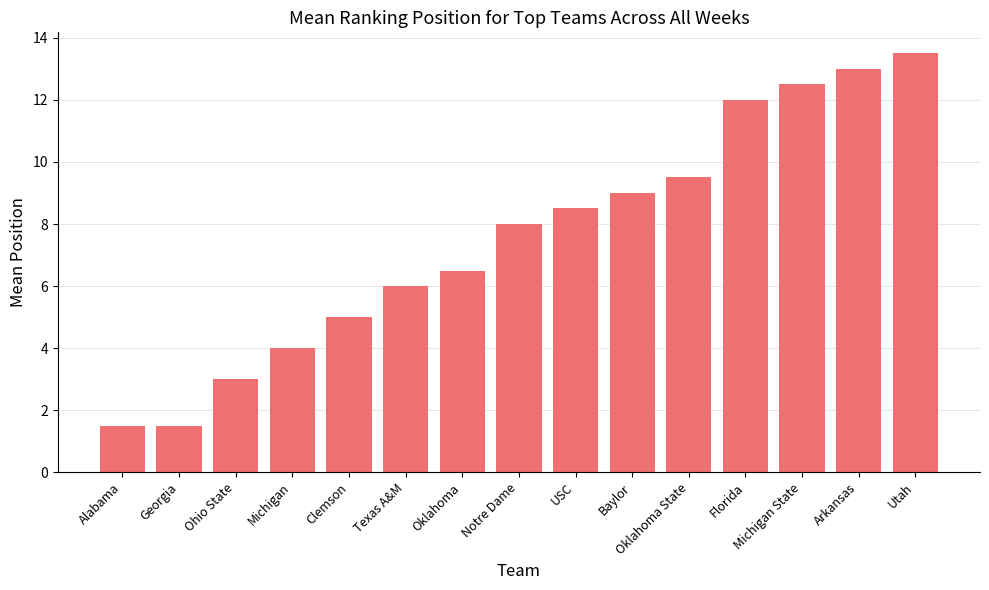

Which label corresponds to the largest value in the chart?

Utah